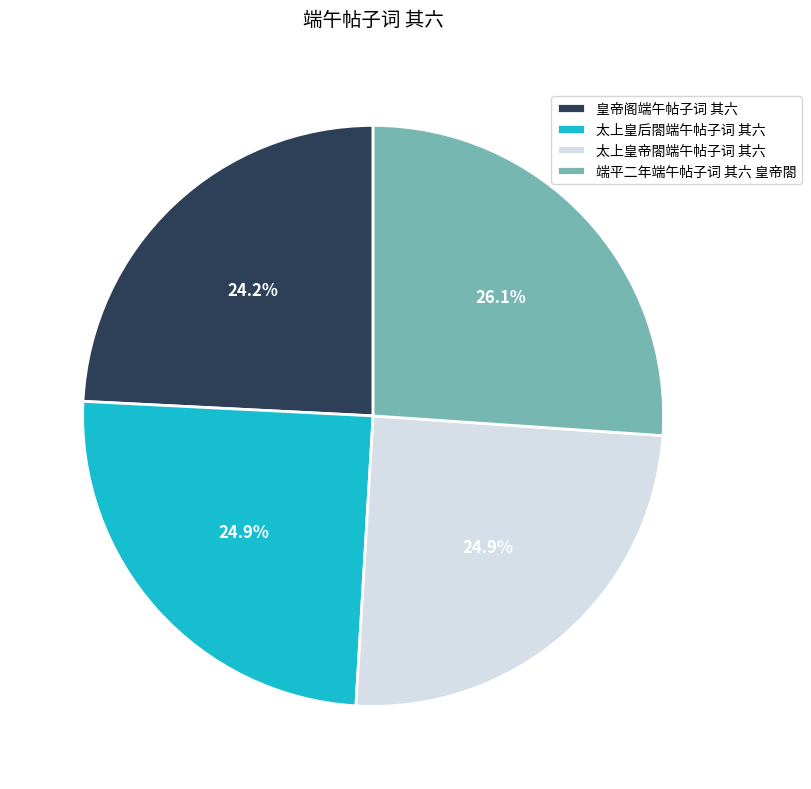

The 太上皇帝閤端午帖子词 其六 slice represents 30% of the pie. True or false?

False